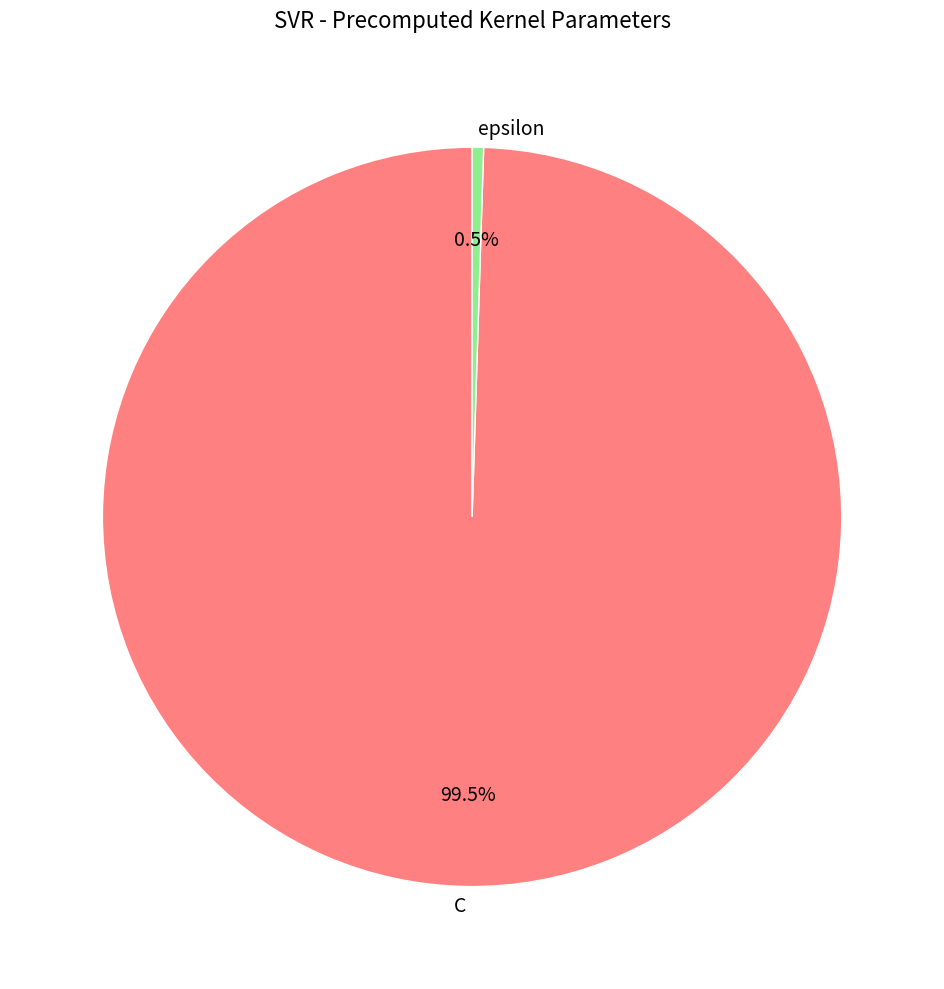

To the nearest percent, what is the average slice percentage?

50%